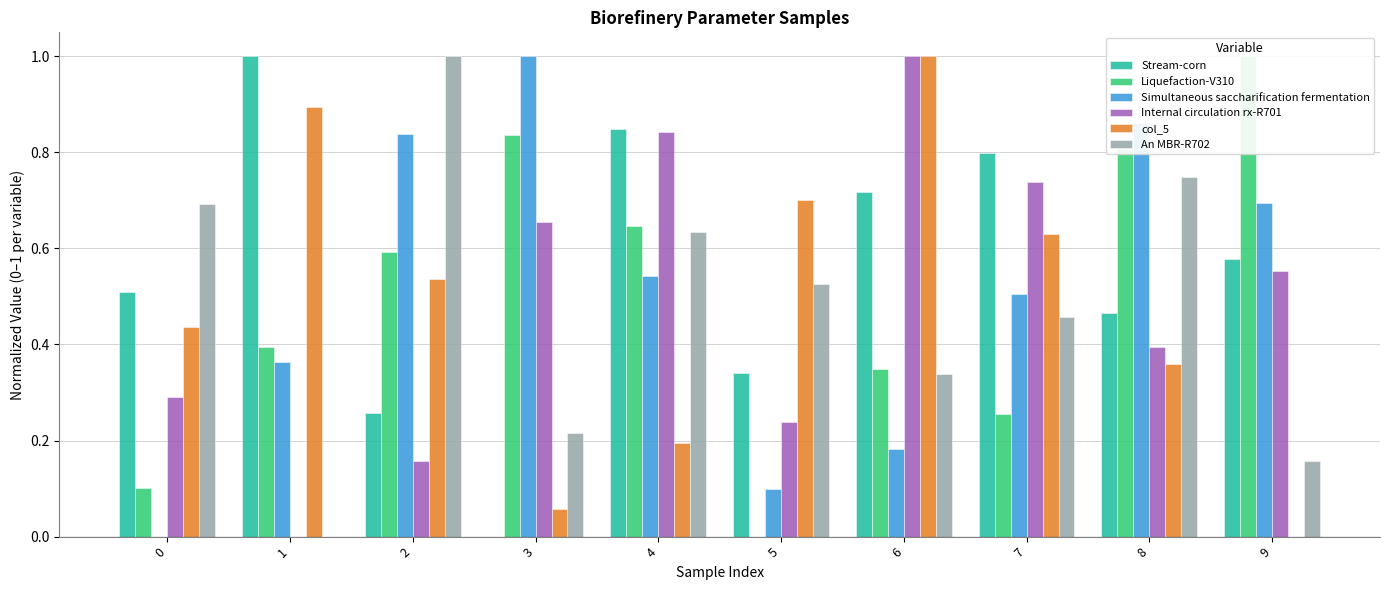

What is the difference between the maximum and minimum values in the An MBR-R702 series?

1.0